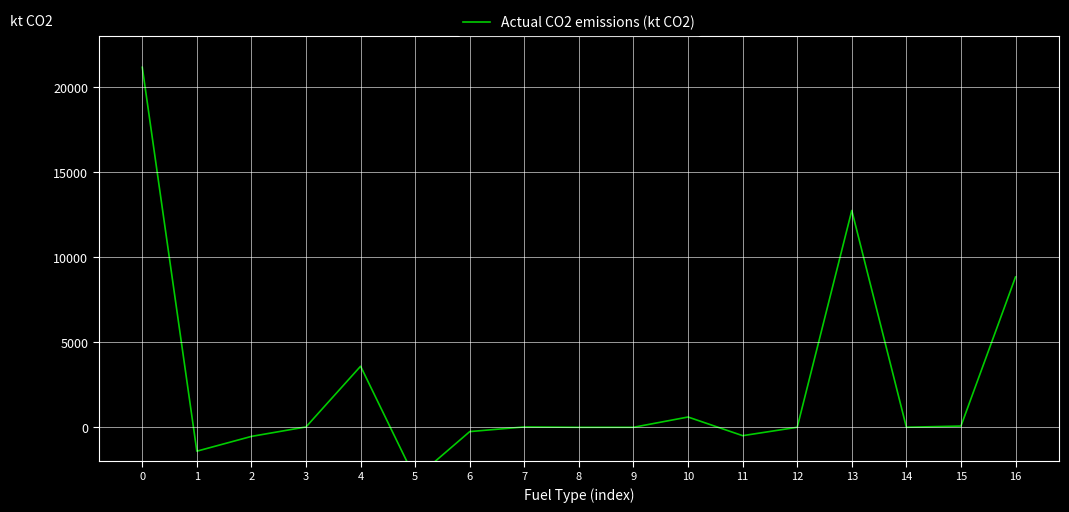

What is the difference between the second highest and minimum values?

15772.3